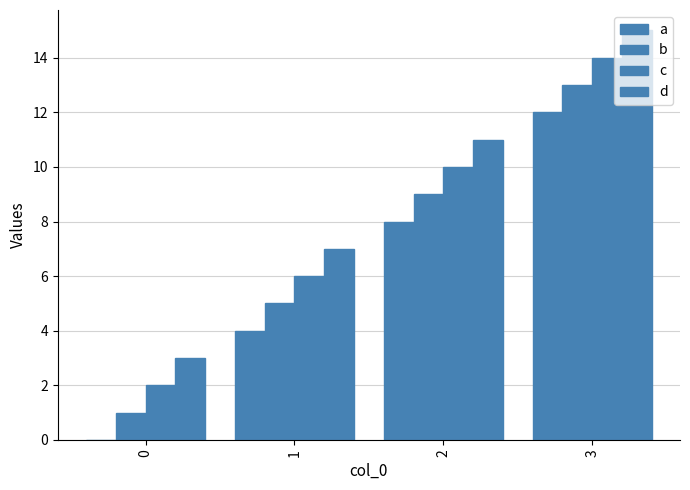

What is the difference between the highest and lowest values at 2?

3